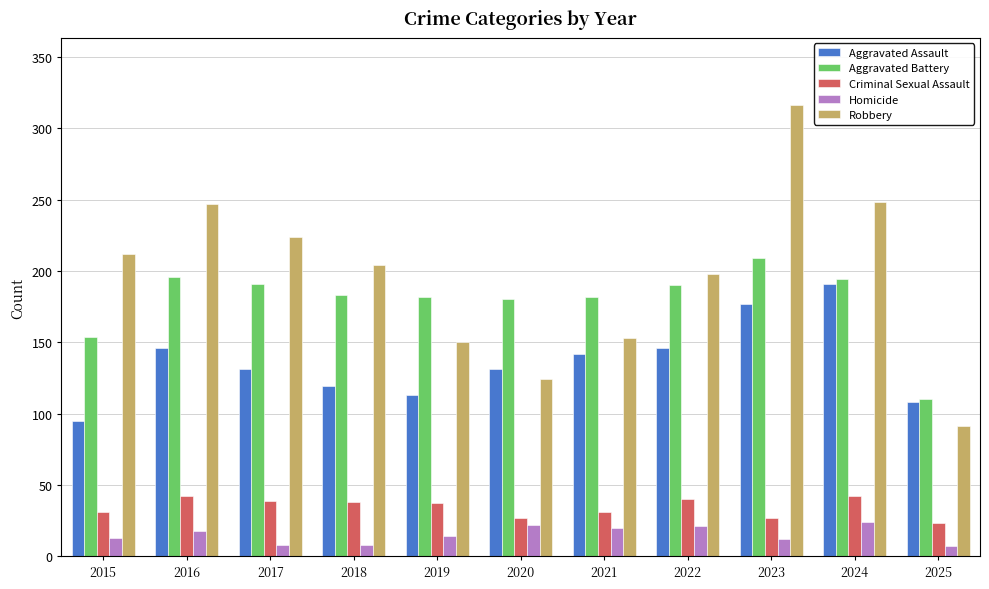

Which series changed the most between 2018 and 2022?

Aggravated Assault